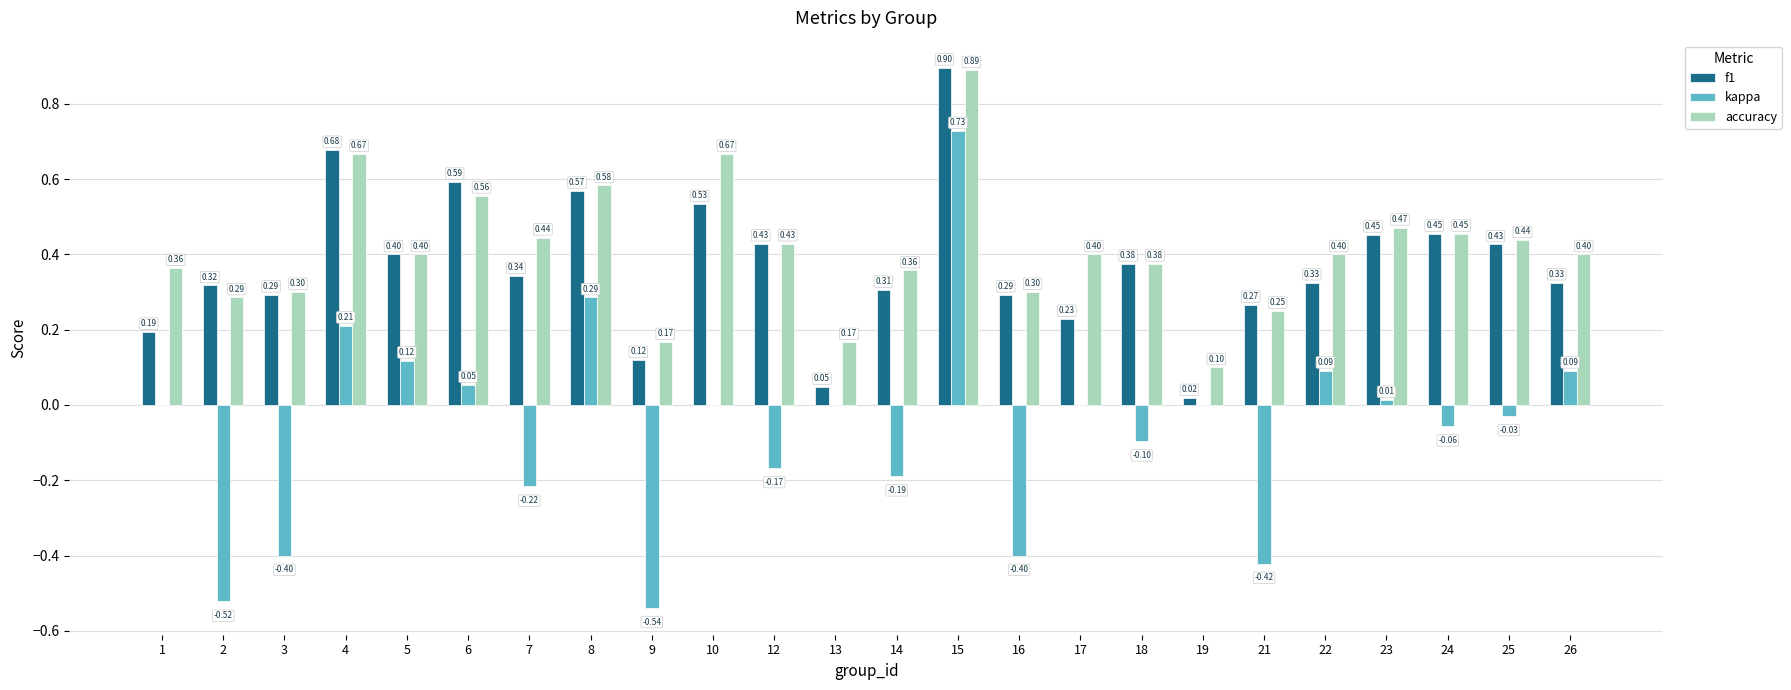

What is the average value of the kappa series?

-0.1